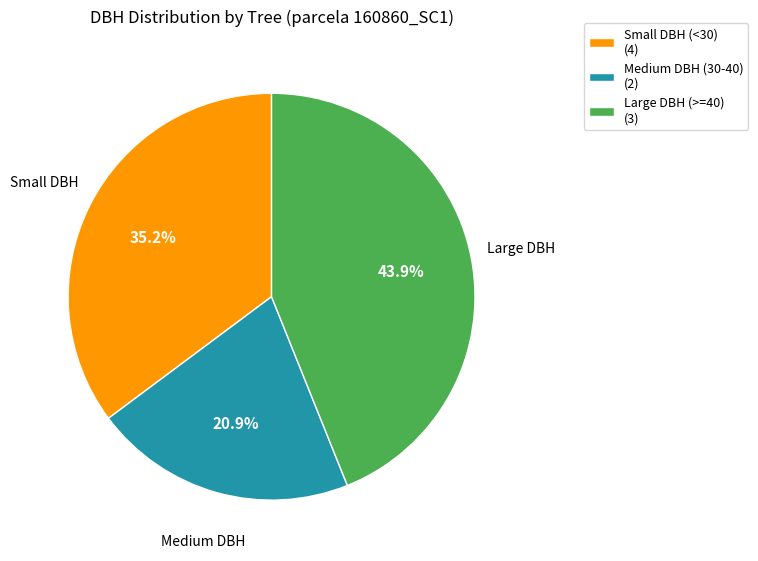

Rank the categories by value from highest to lowest.

Large DBH (>=40) (3), Small DBH (<30) (4), Medium DBH (30-40) (2)